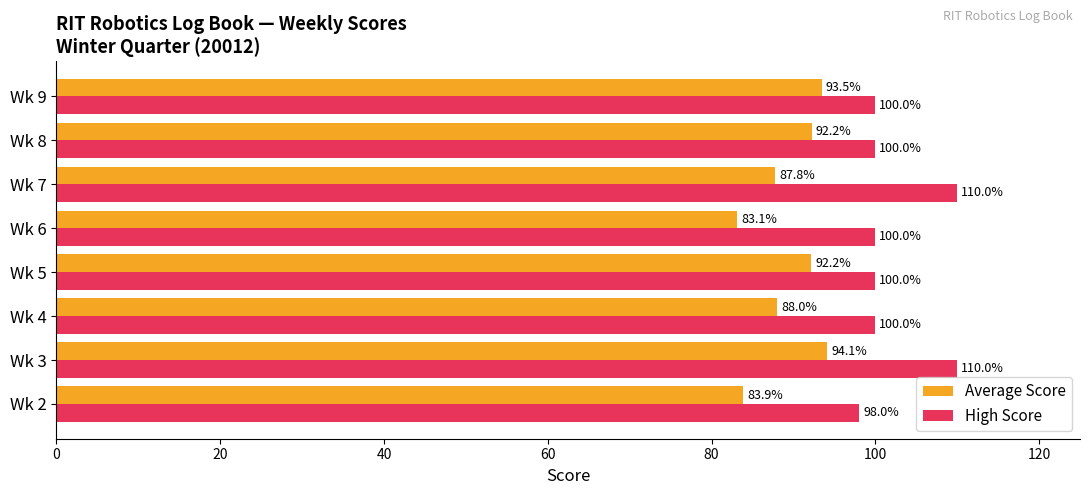

What value does the High Score series have at Wk 8?

100.0